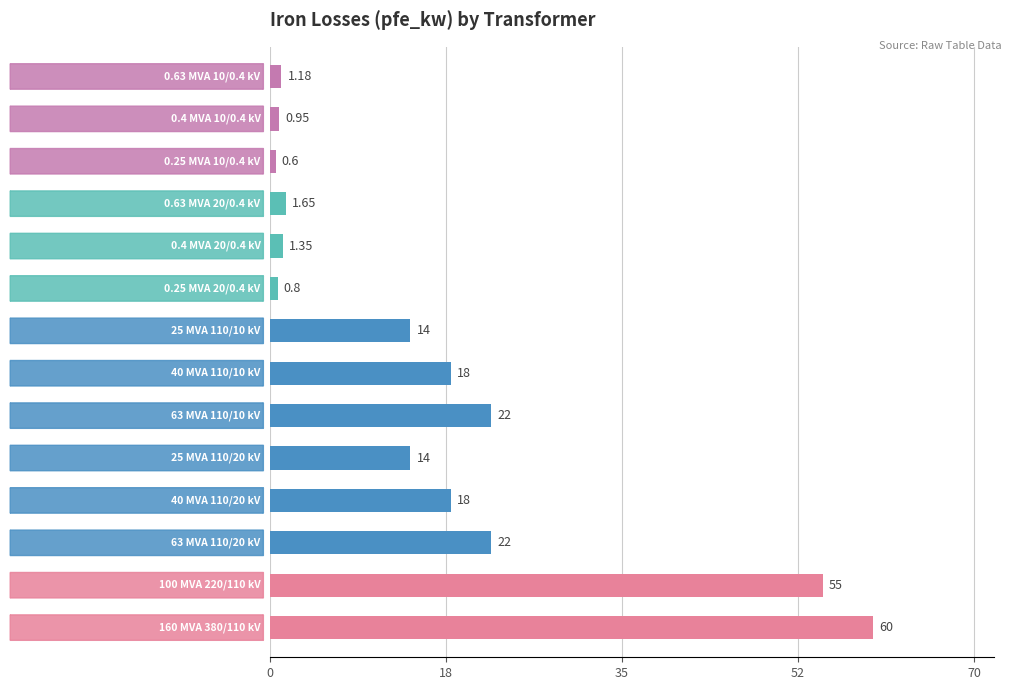

What is the average value?

16.4